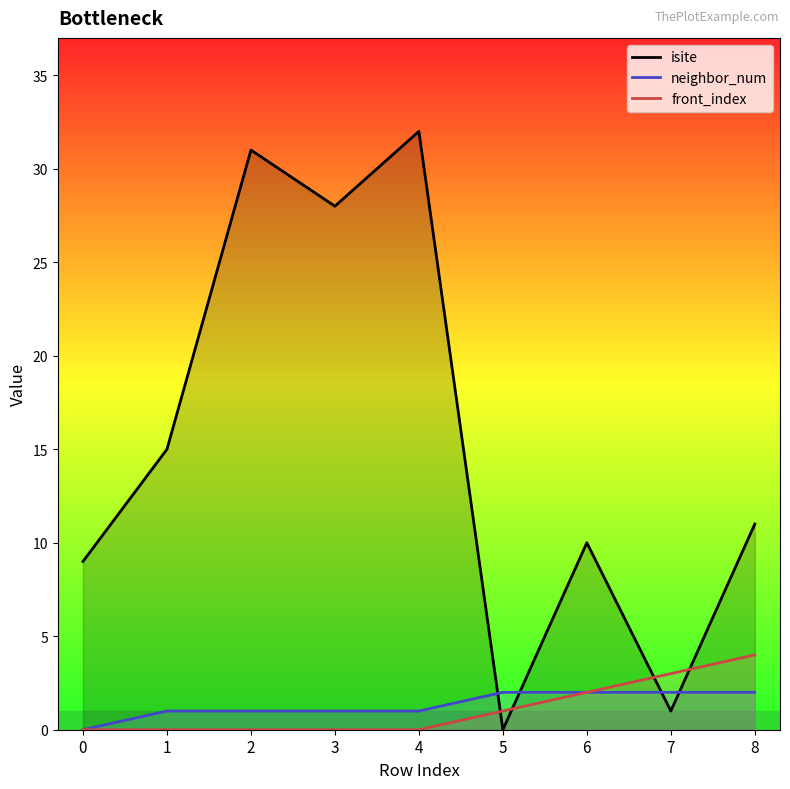

How many categories are shown in the chart?

9